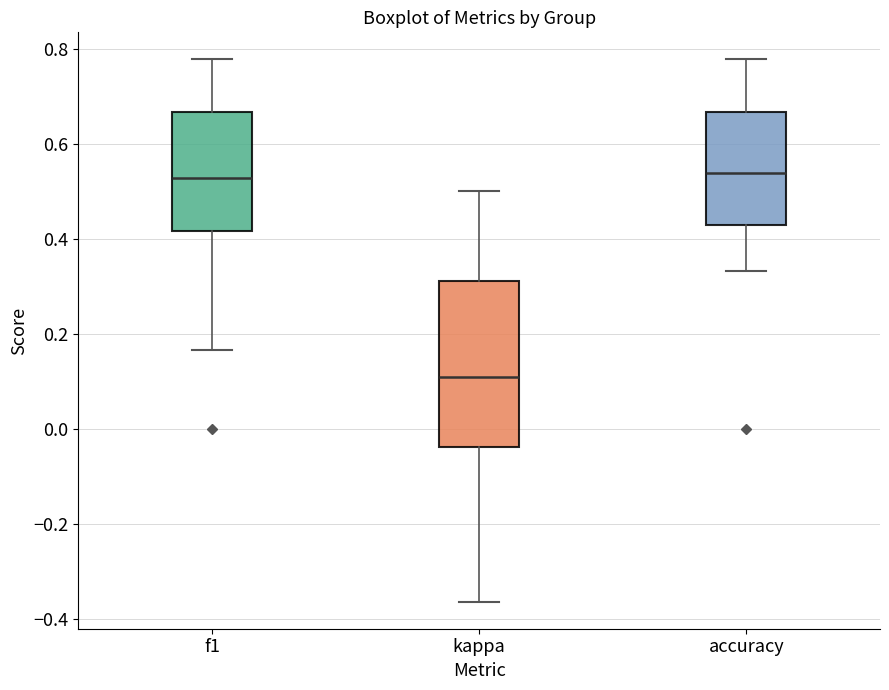

Reading left to right, read every box against the y-axis: the position of its median line, the range the box covers, and the ends of its whiskers. The values are not printed on the chart, so give them approximately, as read against the axis.

f1: median 0.52, box 0.42 to 0.66, whiskers 0.16 to 0.78
kappa: median 0.10, box -0.04 to 0.32, whiskers -0.36 to 0.50
accuracy: median 0.54, box 0.42 to 0.66, whiskers 0.34 to 0.78